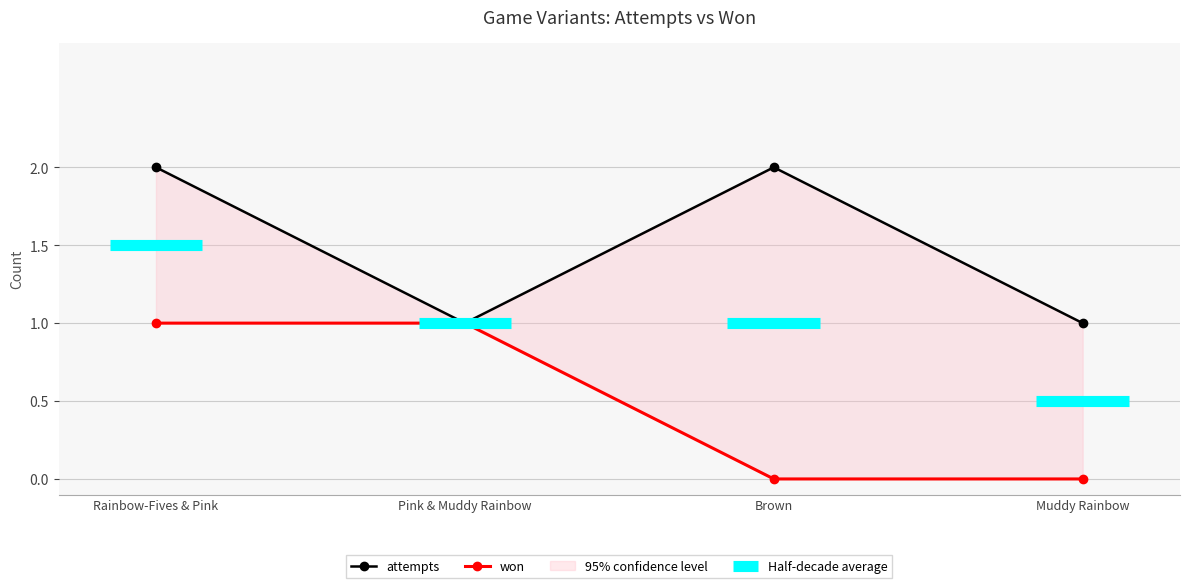

List the series in order of their overall mean, highest first.

attempts, won